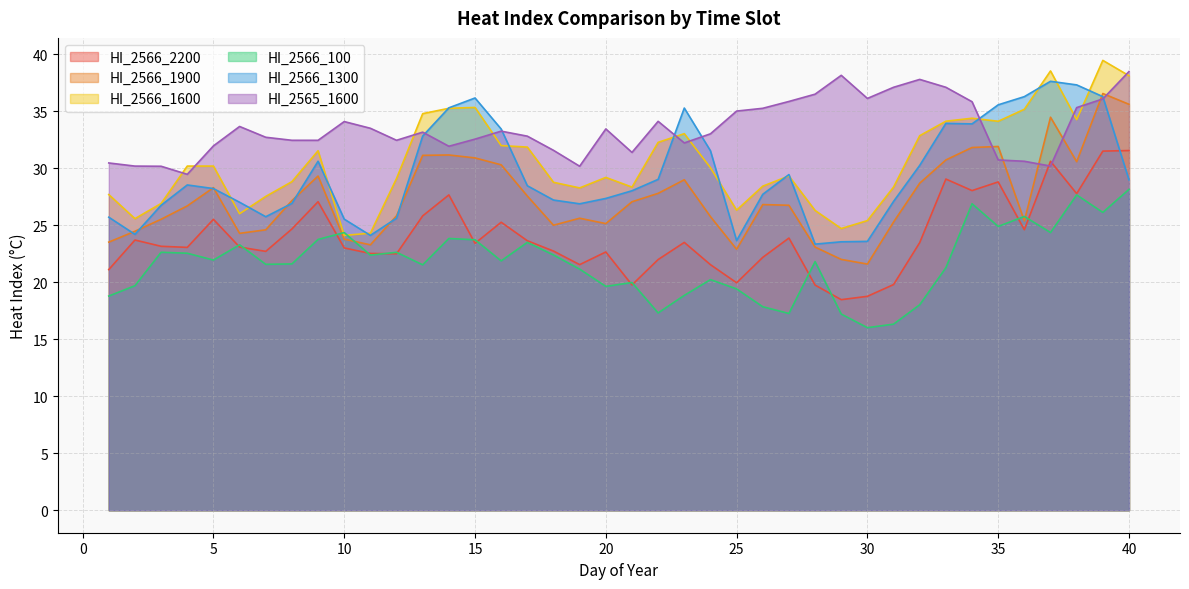

Is it true that HI_2566_1600 equals 14.7 at 8?

False